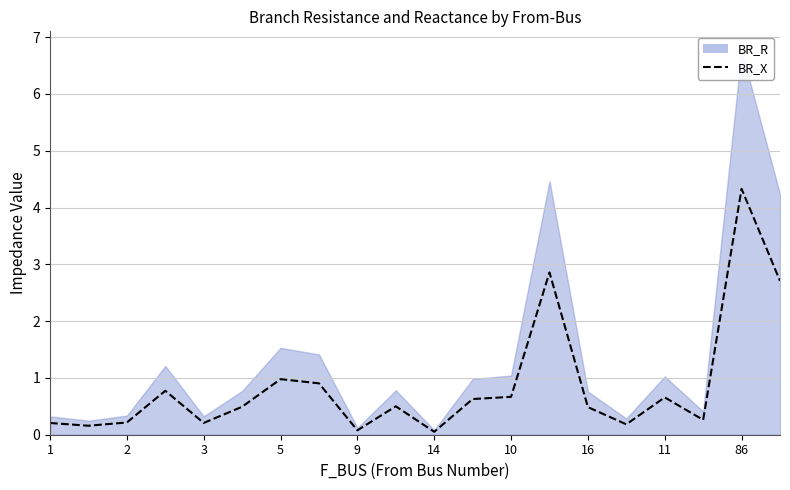

The chart shows a value of 0.8 at 16. True or false?

False